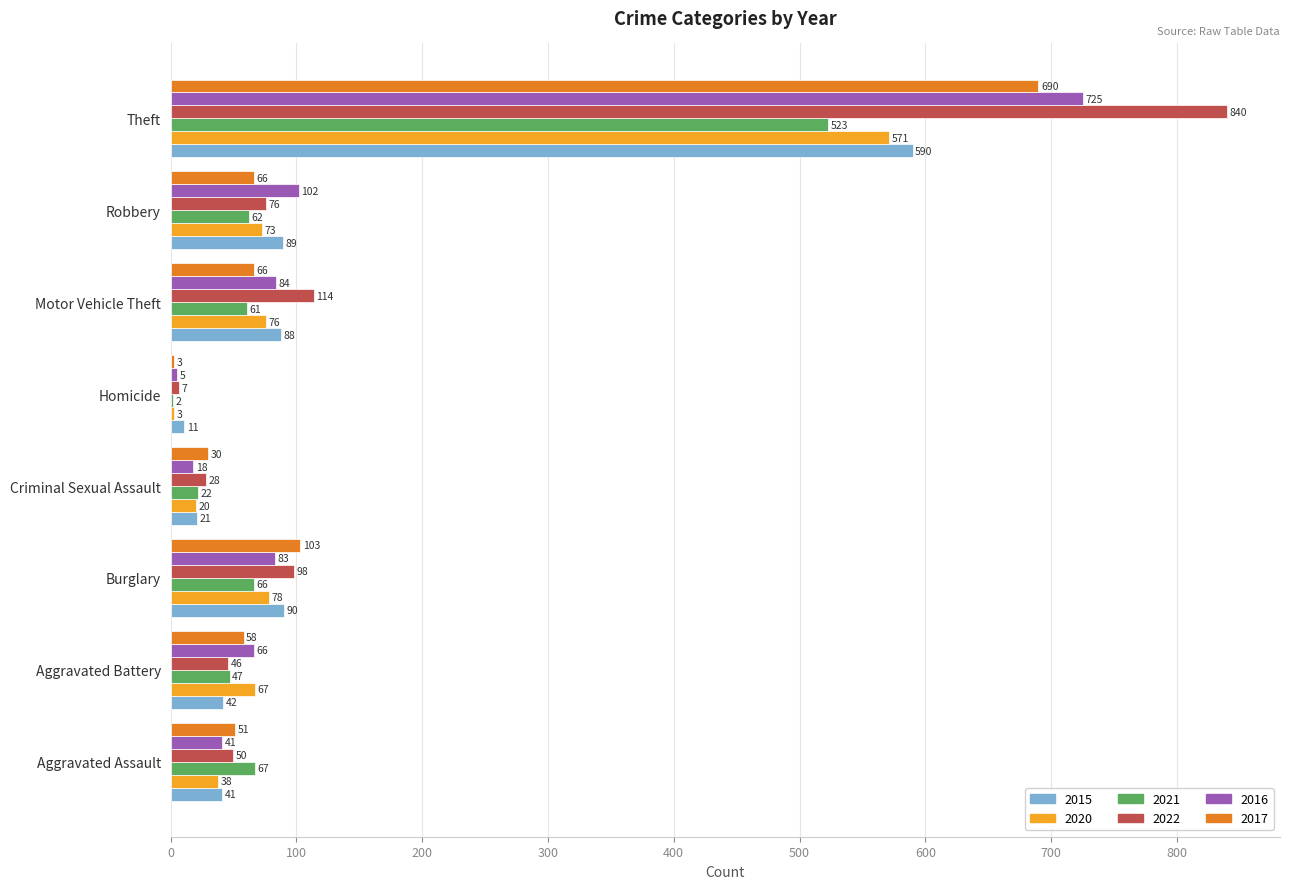

What is the spread (max minus min) of values at Criminal Sexual Assault?

12